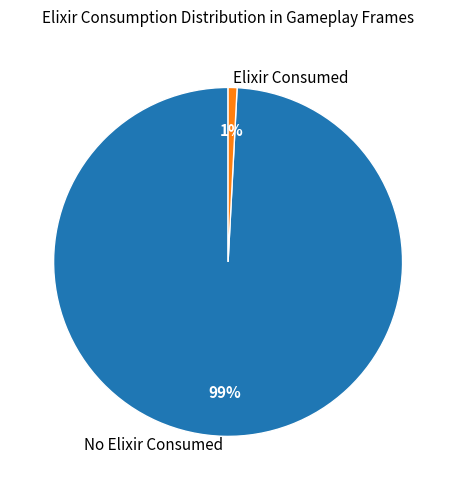

The Elixir Consumed slice represents 1% of the pie. True or false?

True